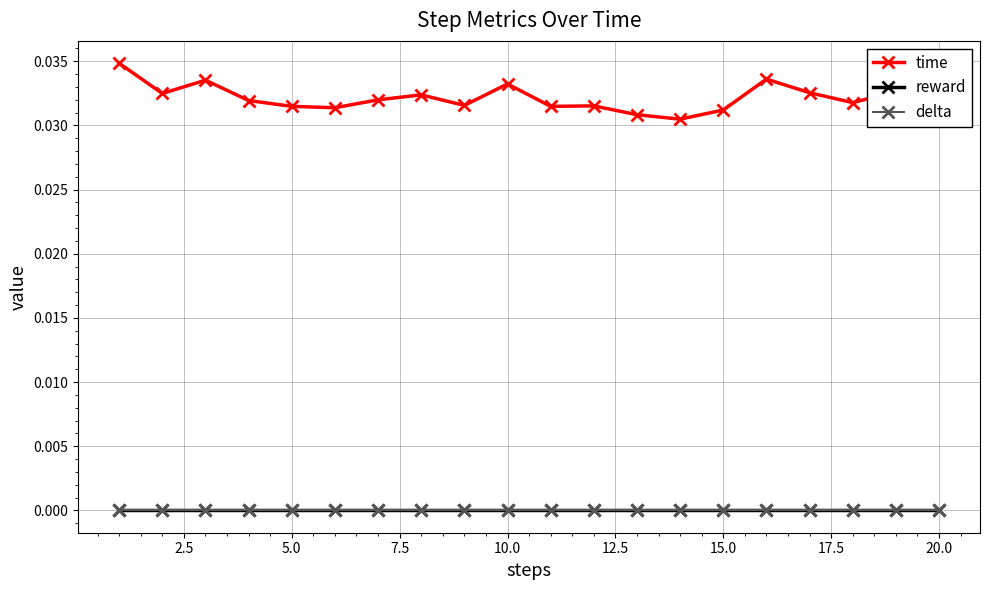

Does the chart have visible grid lines?

Yes